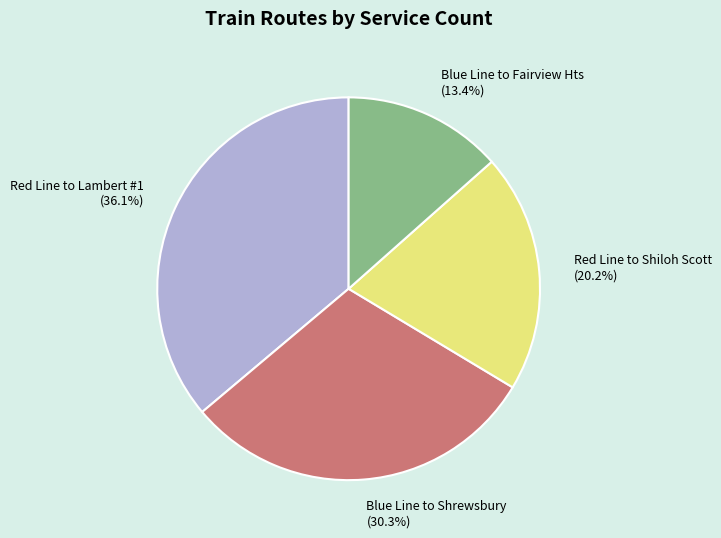

Which category has the biggest portion of the pie?

Red Line to Lambert #1